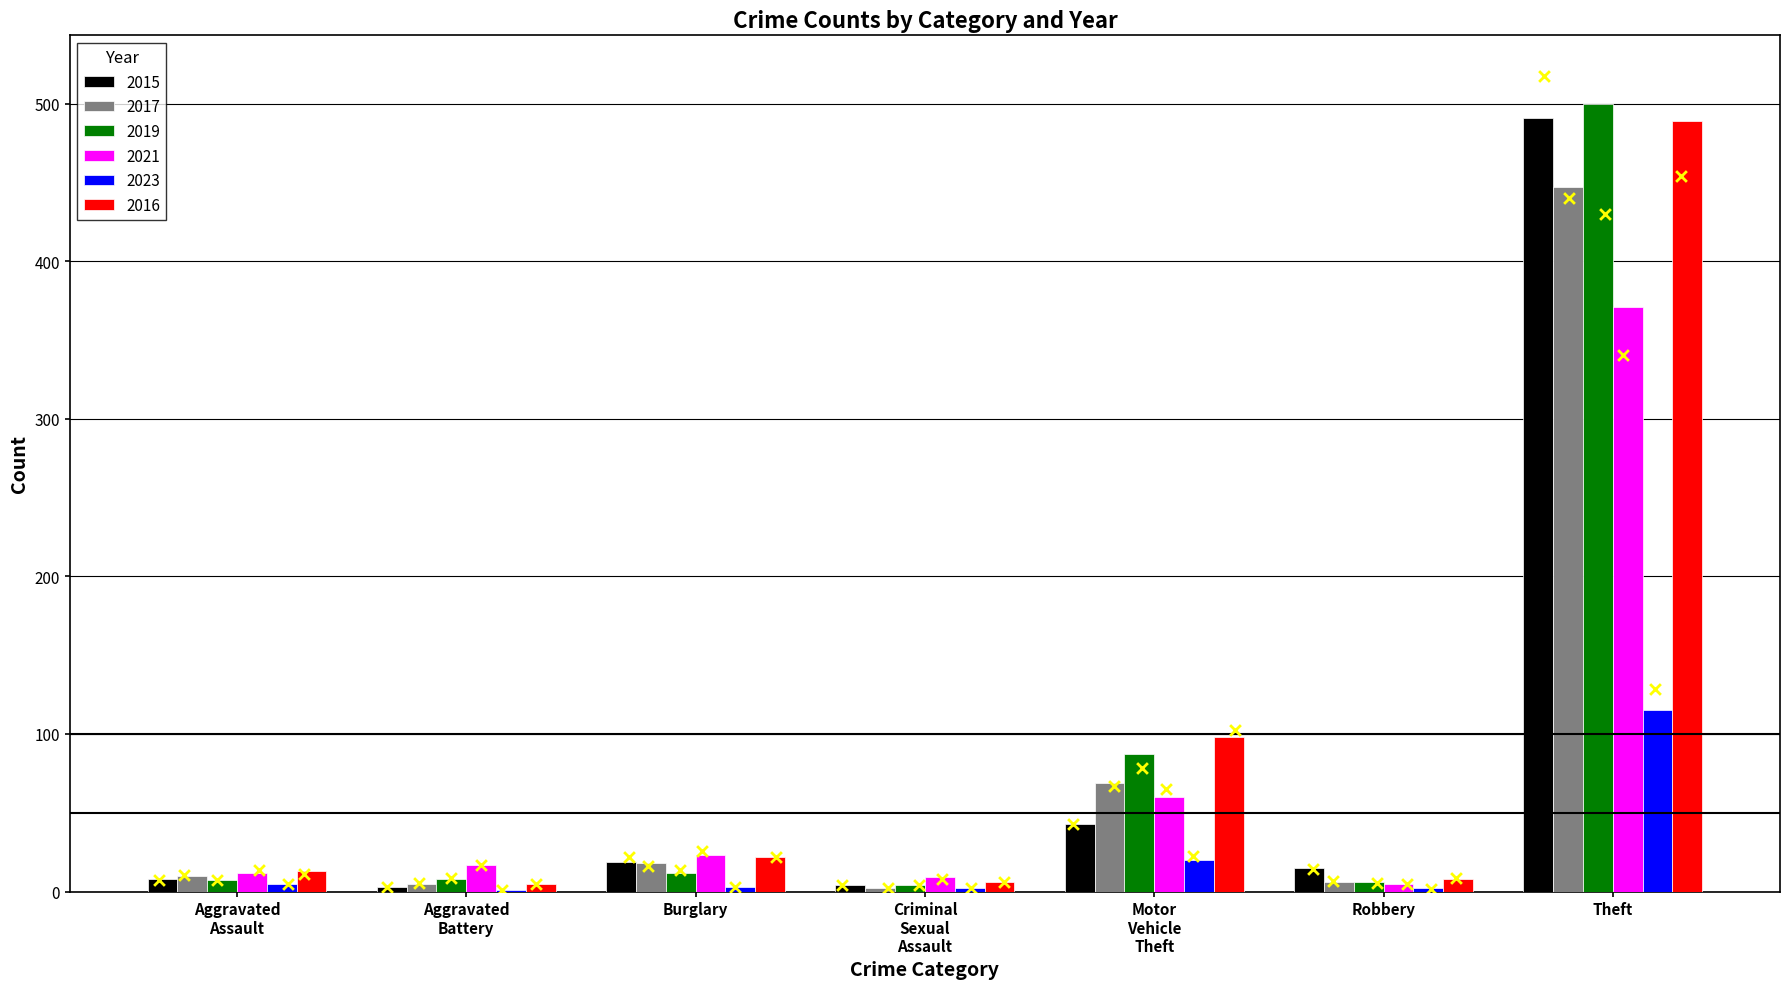

Which series reaches the maximum Y coordinate?

2019